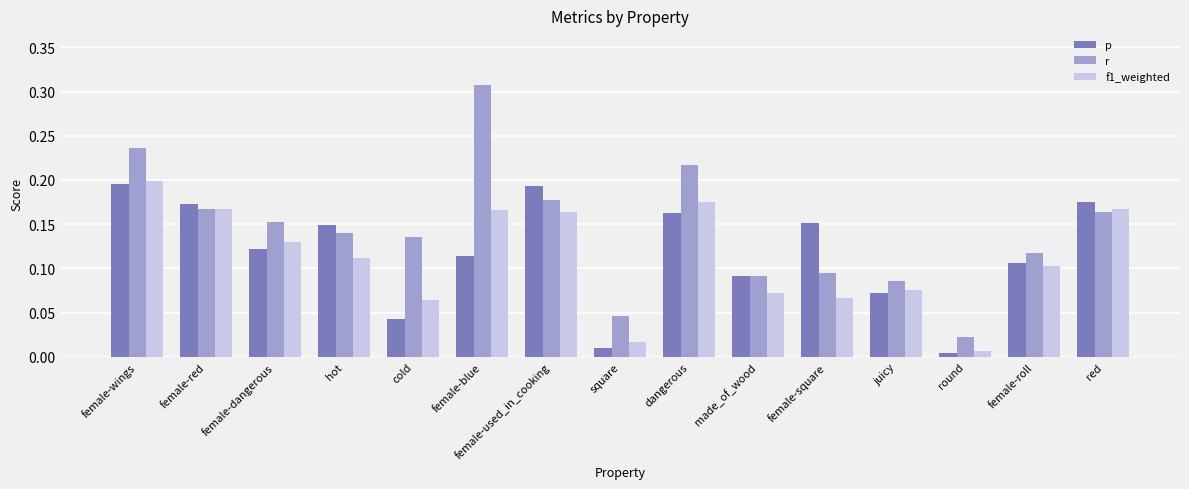

What is the sum of all f1_weighted values?

1.7